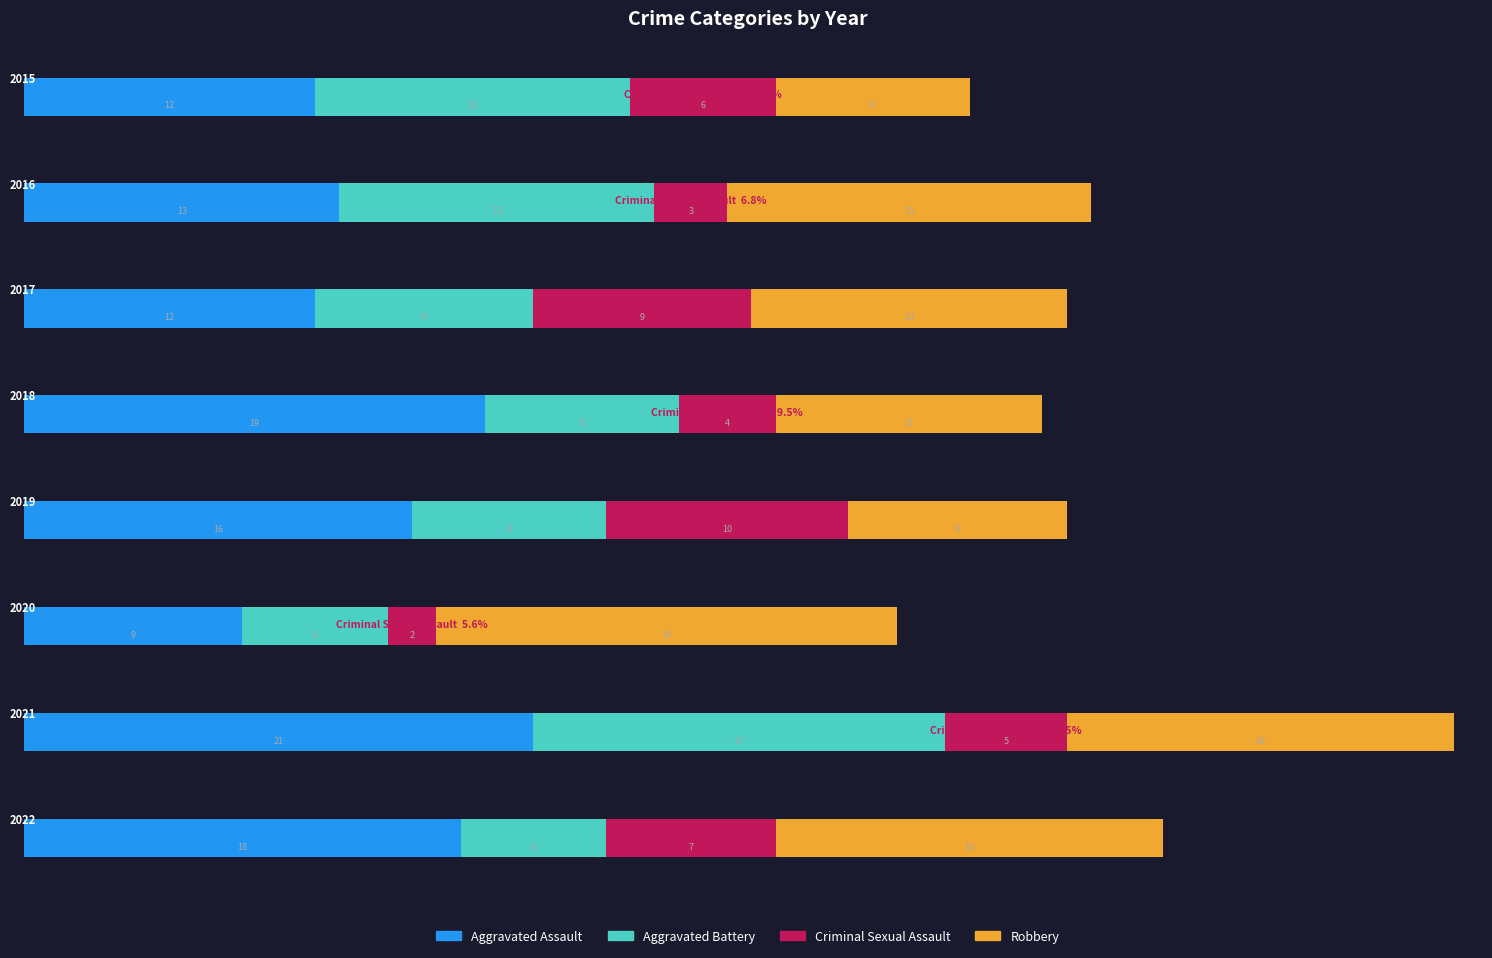

How many data points in Aggravated Assault are less than 16?

4